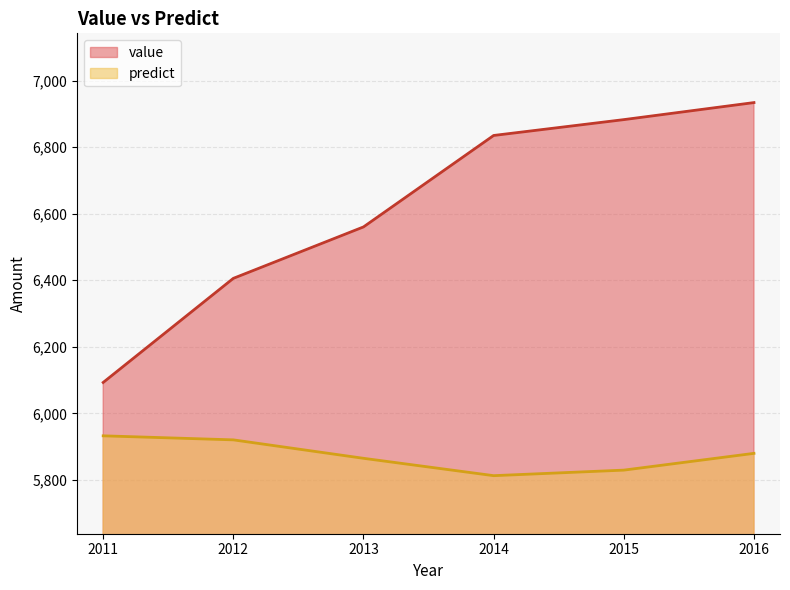

Rank the series by their maximum value, from highest to lowest.

value, predict